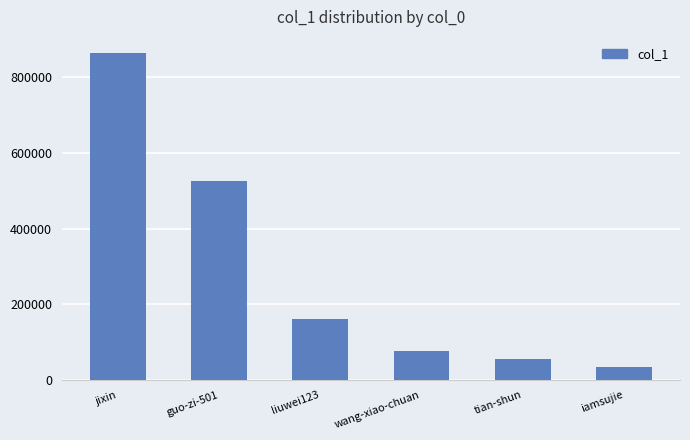

List the labels in order of value, largest first.

jixin, guo-zi-501, liuwei123, wang-xiao-chuan, tian-shun, iamsujie